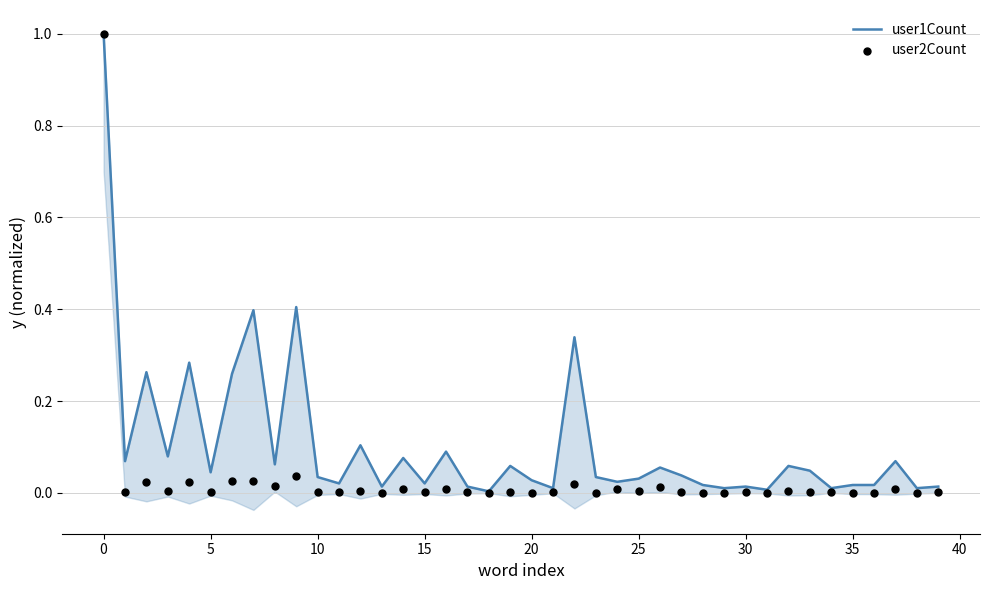

Is the value of user2Count at 5 greater than the value of user1Count at 15?

No